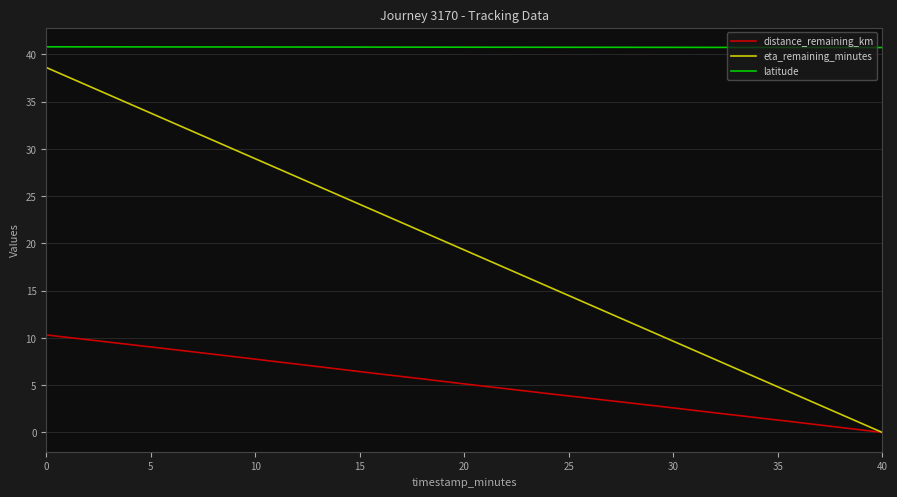

What is the difference between the second highest and minimum values in the latitude series?

0.1